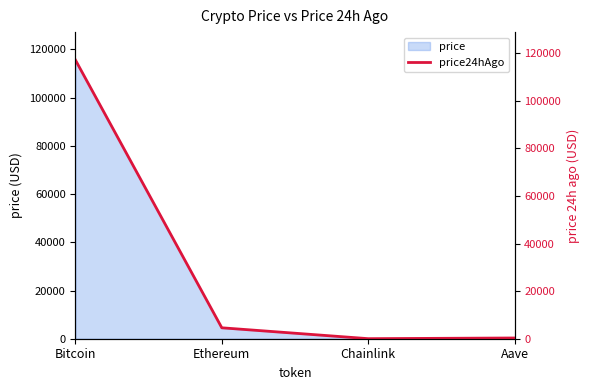

Rank the categories by value from lowest to highest.

Chainlink, Aave, Ethereum, Bitcoin